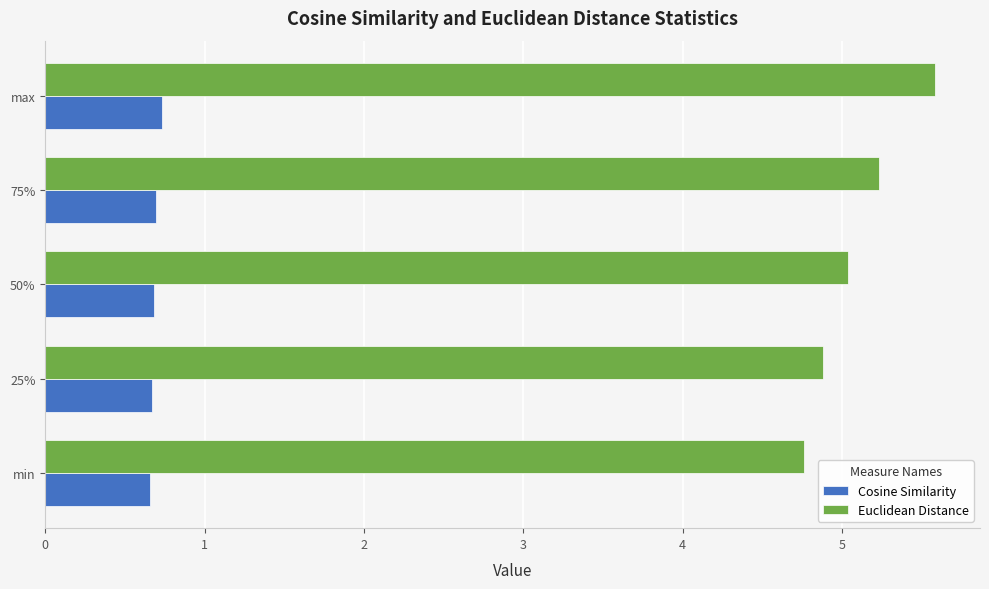

At how many categories does at least one series exceed 2?

5